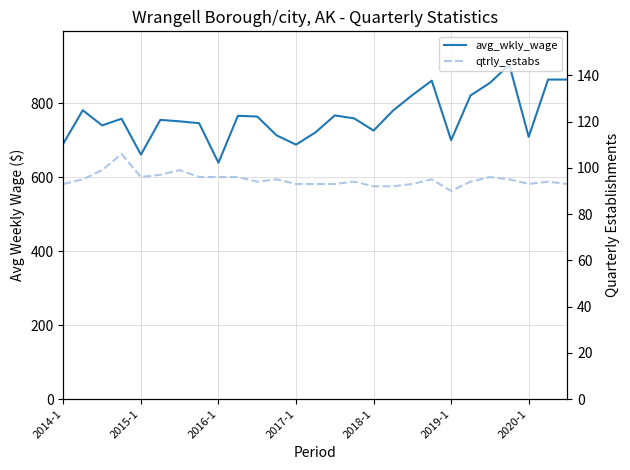

What is the difference between the maximum and second lowest values in the avg_wkly_wage series?

243